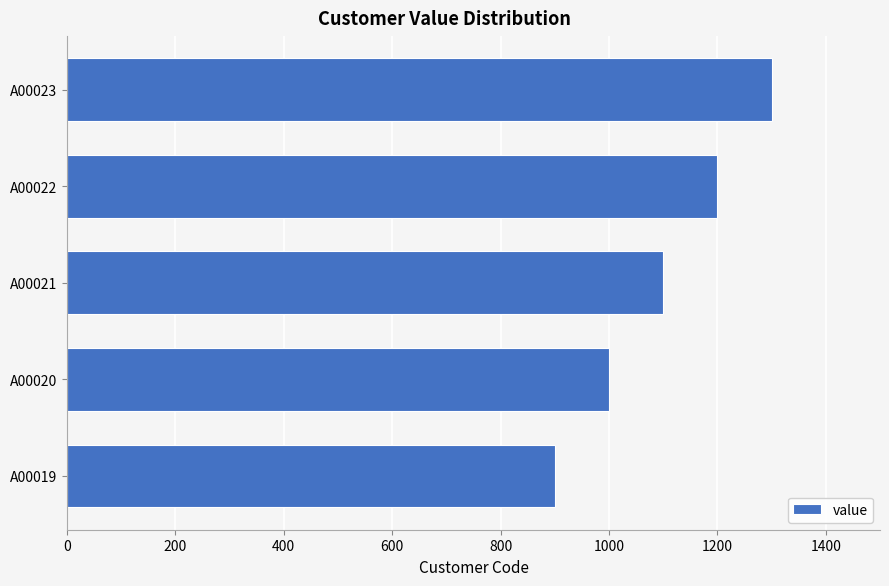

Is it true that the value at A00021 is 1100?

True